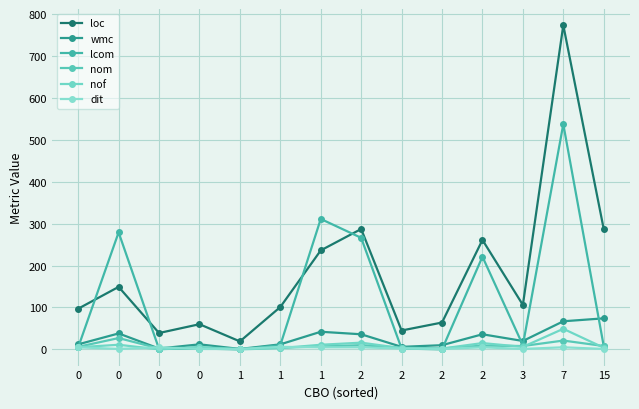

Which series has the largest range (max minus min)?

loc